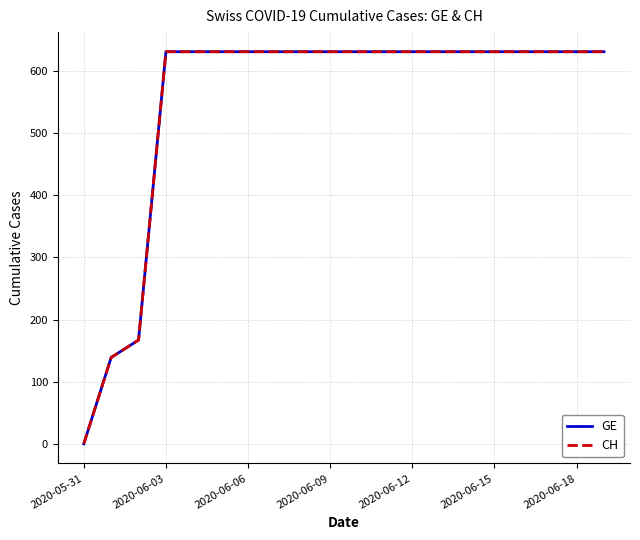

Is this an area chart (filled region under the line)?

No